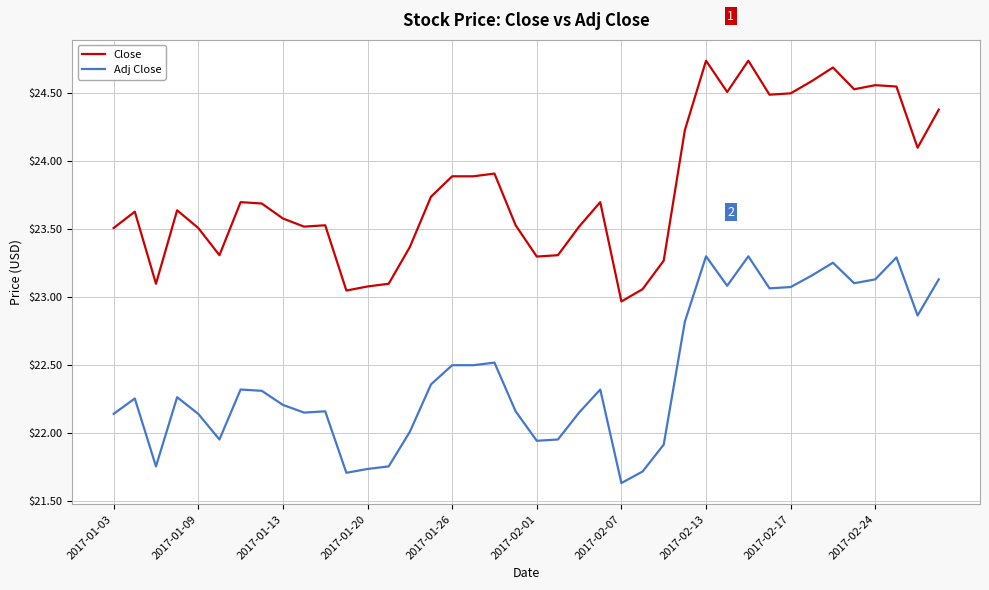

What is the difference between the maximum and minimum values in the Close series?

1.8